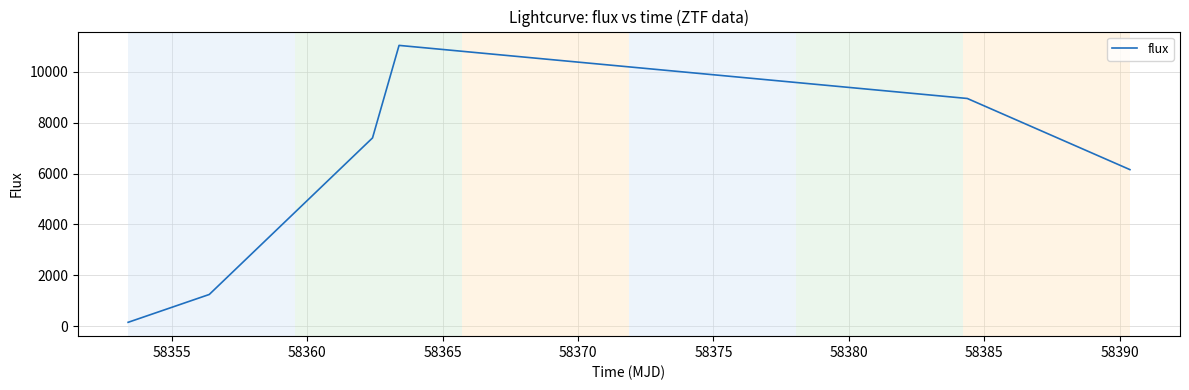

How many values exceed 7400?

3